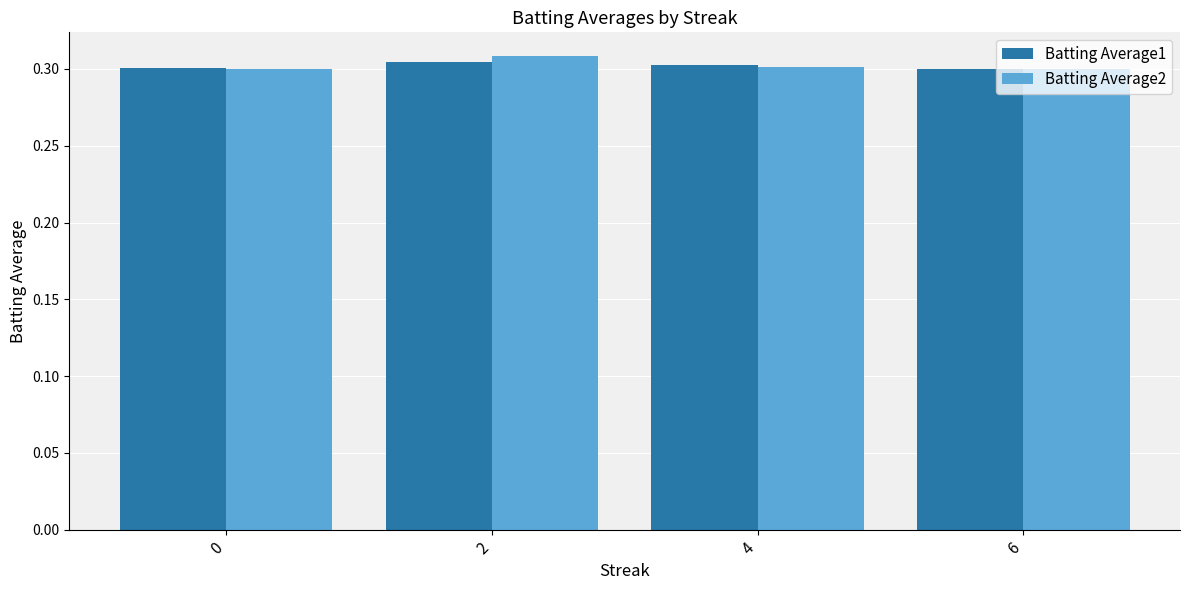

What is the total value across all series at 4?

0.6